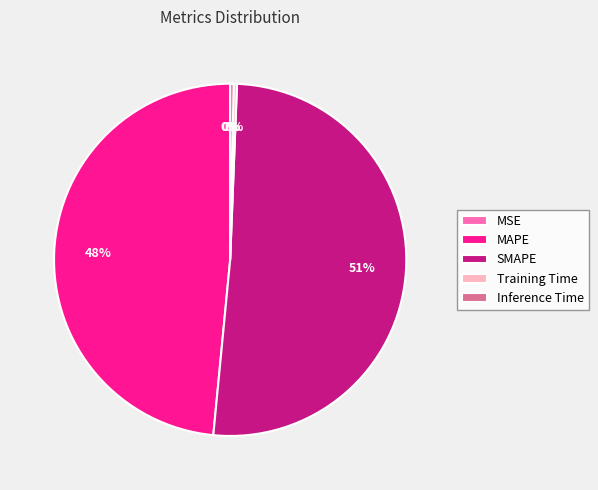

Does SMAPE account for over 50% of the chart?

Yes